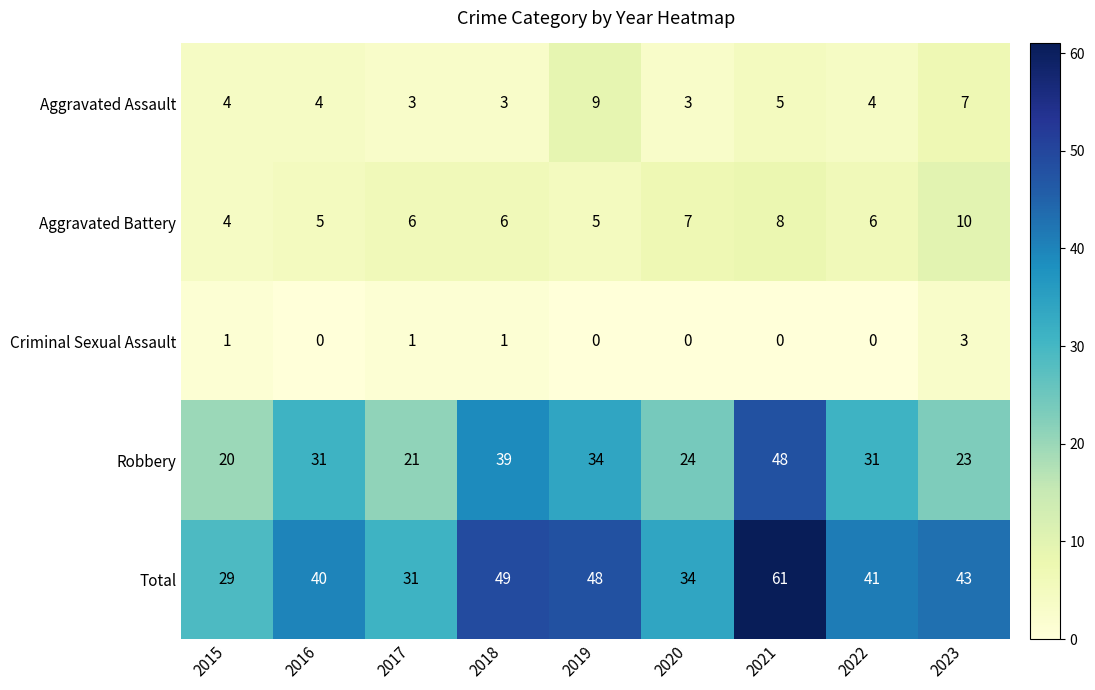

The Aggravated Battery series shows 7 at 2016. True or false?

False